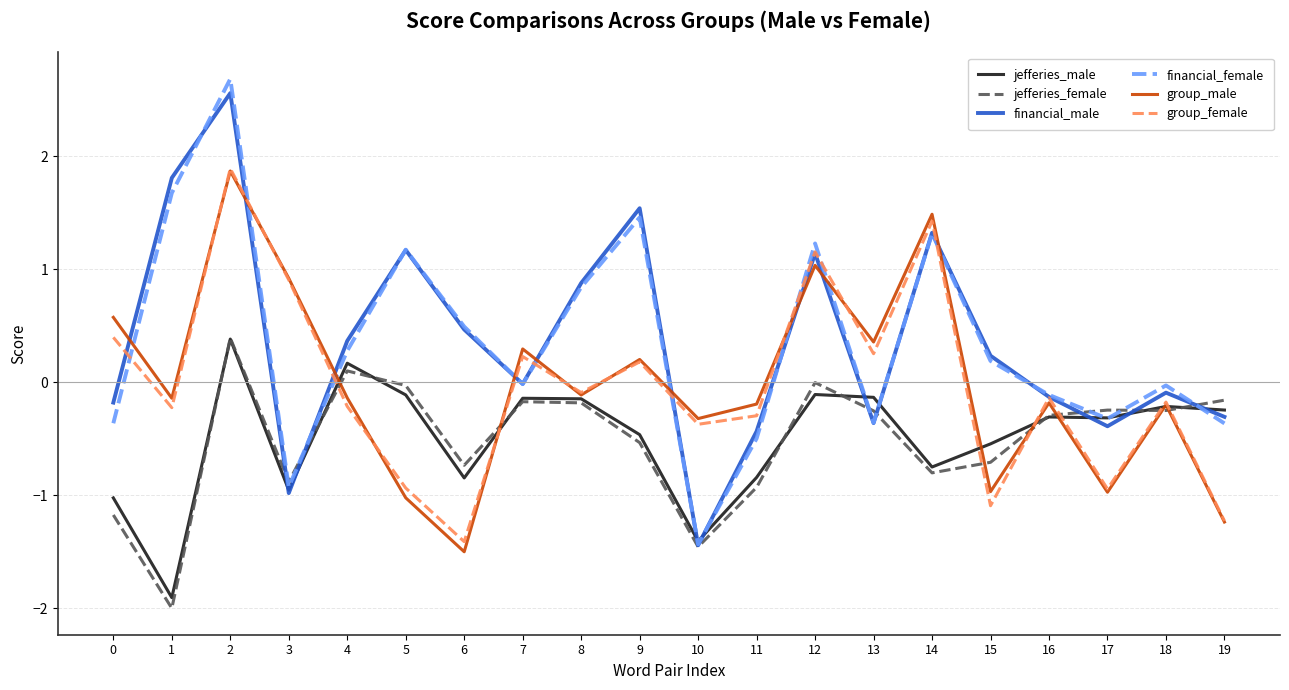

How many lines are shown in the chart?

6